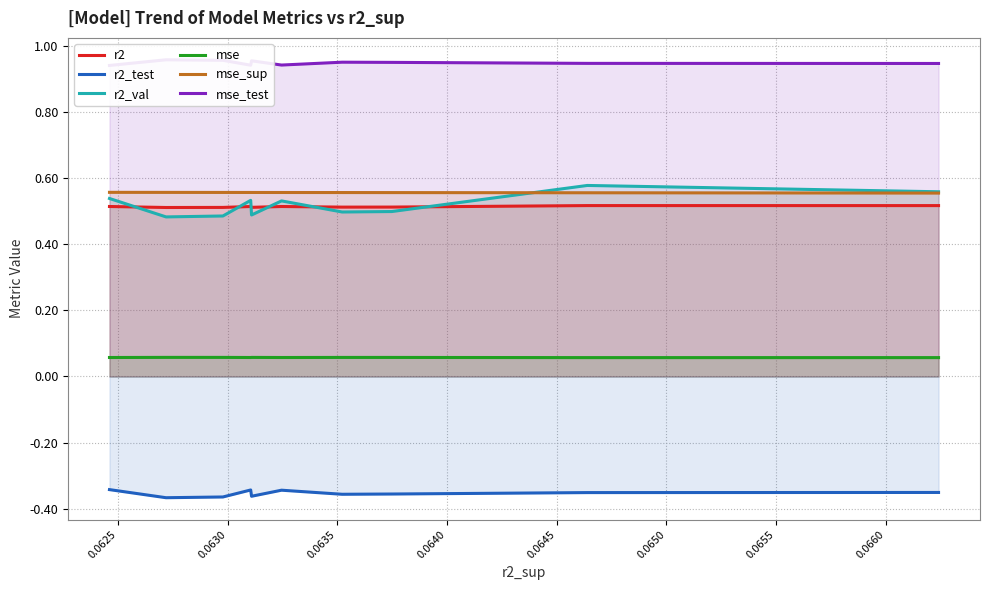

How many lines are shown in the chart?

6